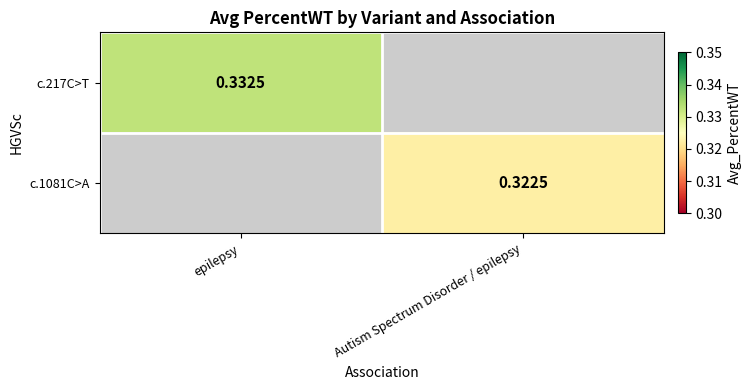

List the labels in order of c.1081C>A value, smallest first.

epilepsy, Autism Spectrum Disorder / epilepsy